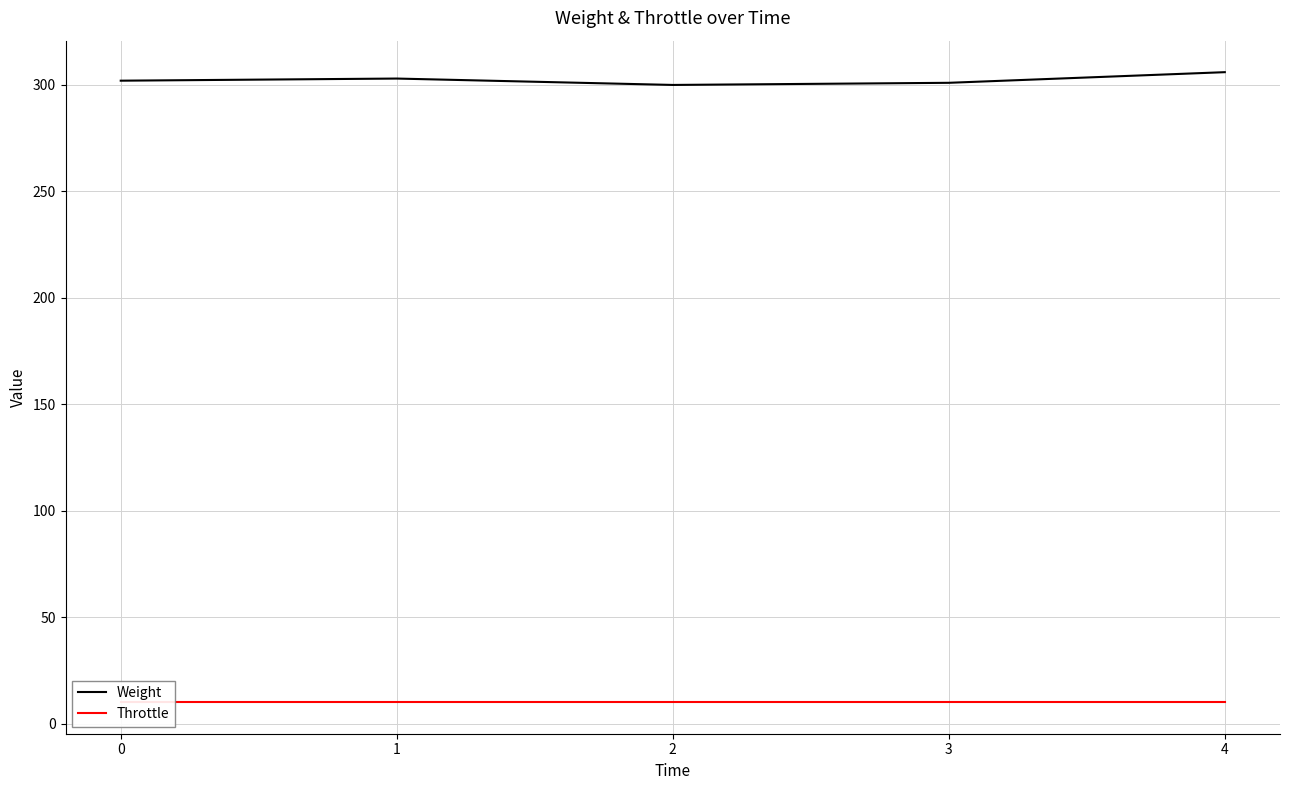

What is the highest value of the Weight series?

306